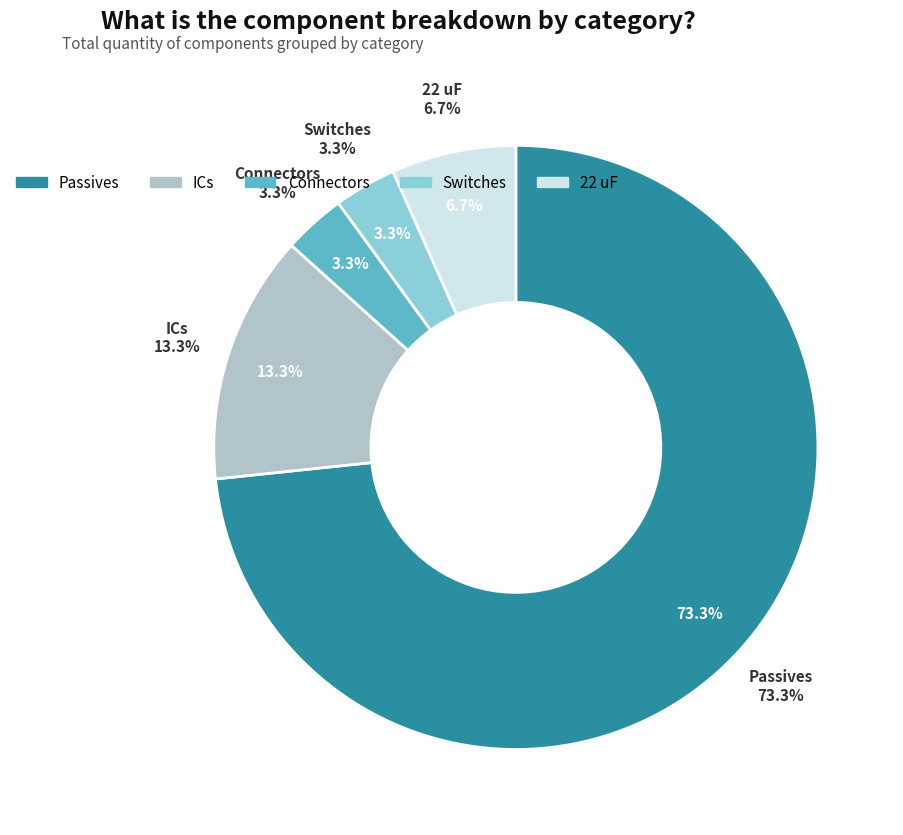

What is the largest slice in the pie chart?

Passives